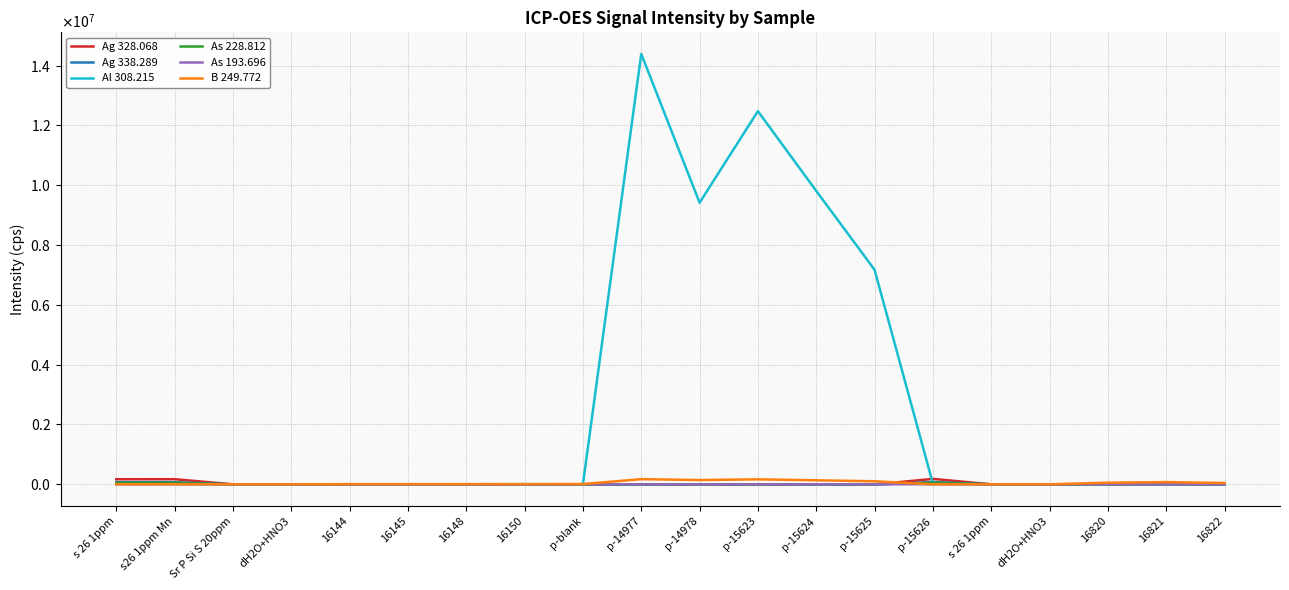

What are all the series names shown in the legend?

Ag 328.068, Ag 338.289, Al 308.215, As 228.812, As 193.696, B 249.772